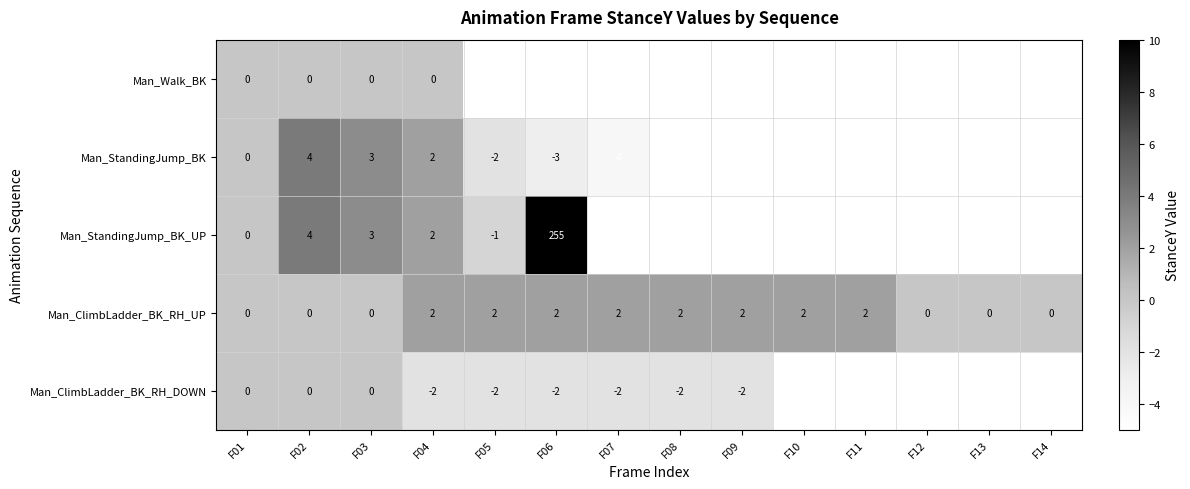

What is the sum of all Man_ClimbLadder_BK_RH_UP values?

16